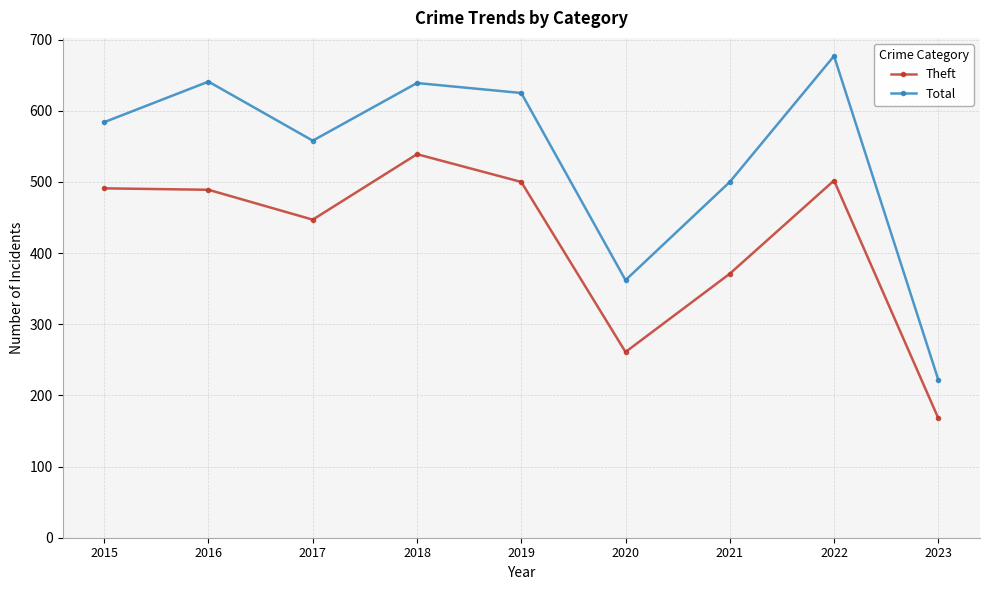

True or false: Theft and Total cross at least once.

False